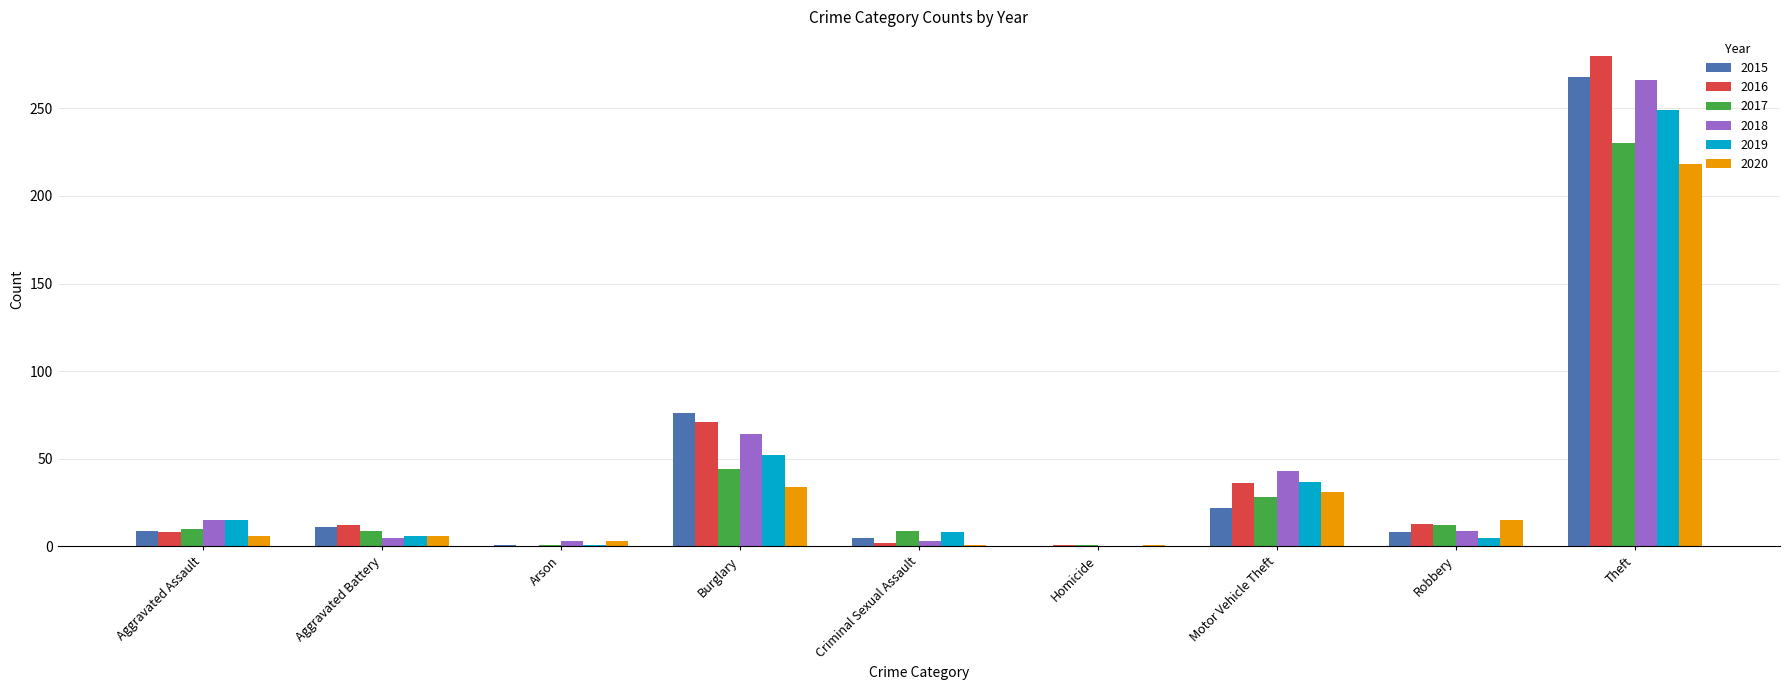

What is the sum of the 2018 values at Aggravated Assault and Arson?

18